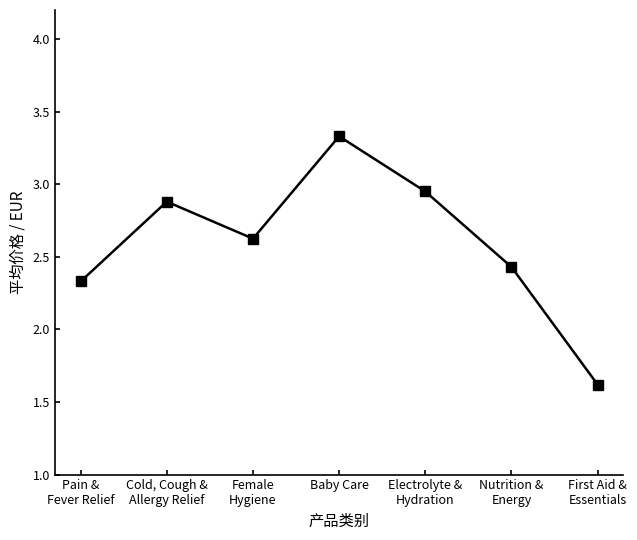

What is the value of the 1st point from the left?

2.3